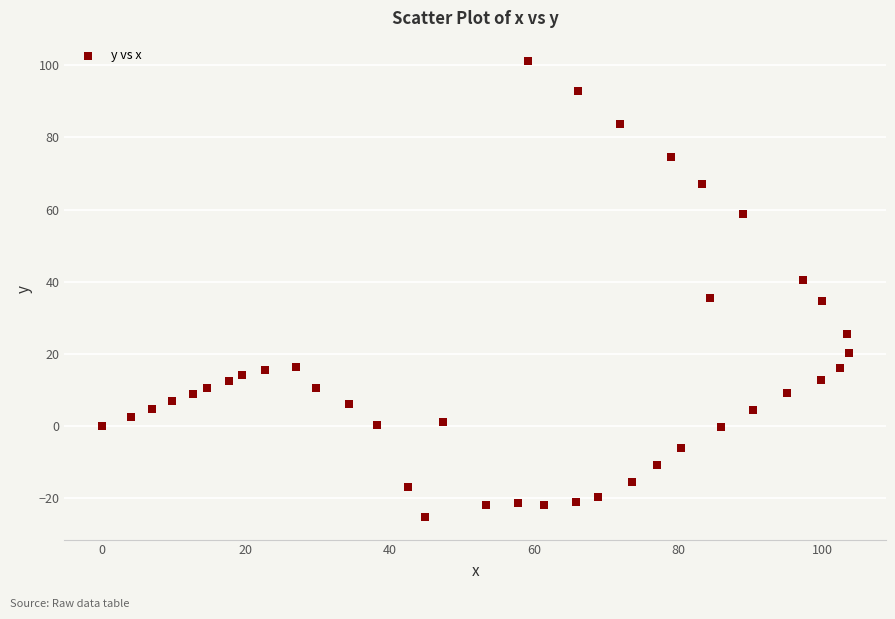

What is the range of X values (max minus min)?

103.6